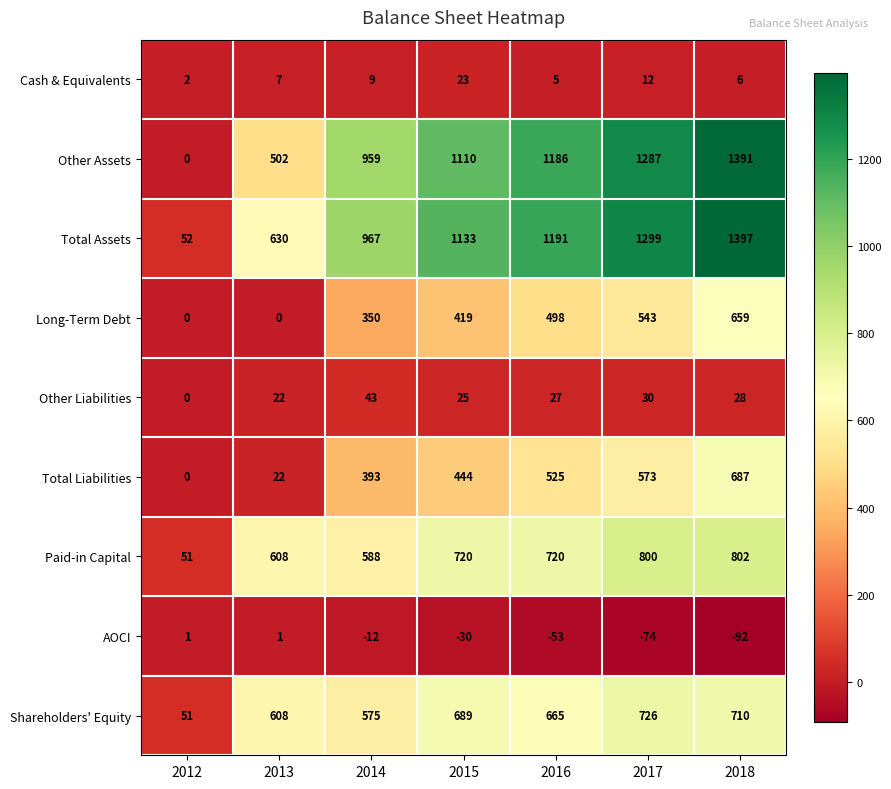

What is the maximum value shown in the chart?

1397